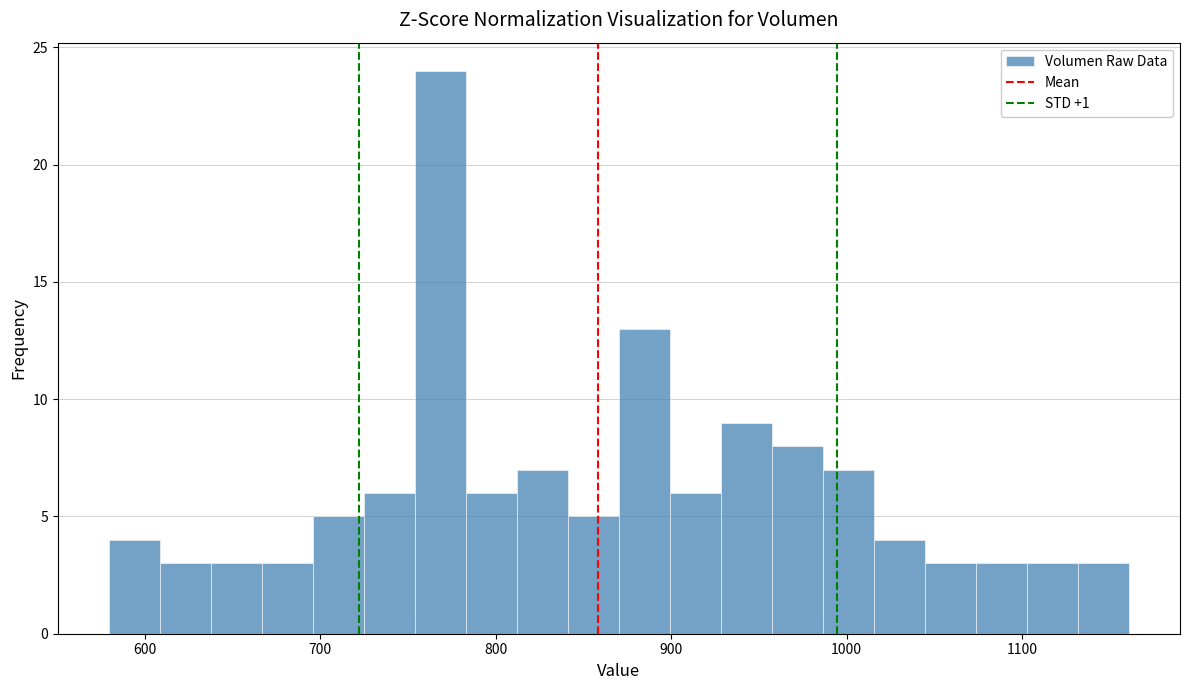

Read against the x-axis, roughly where is the centre of the tallest bar?

770